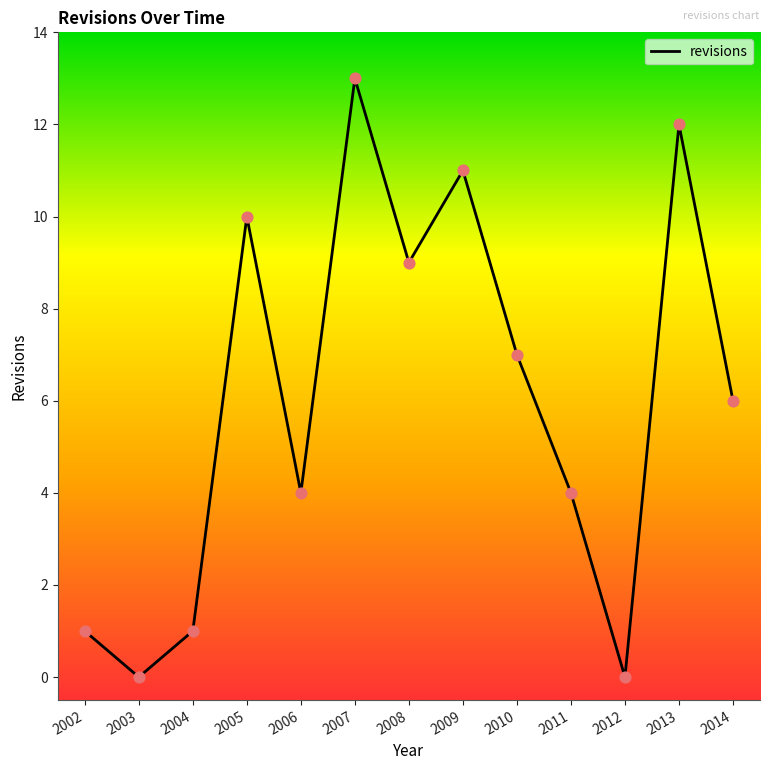

Between 2011 and 2010, which is larger?

2010